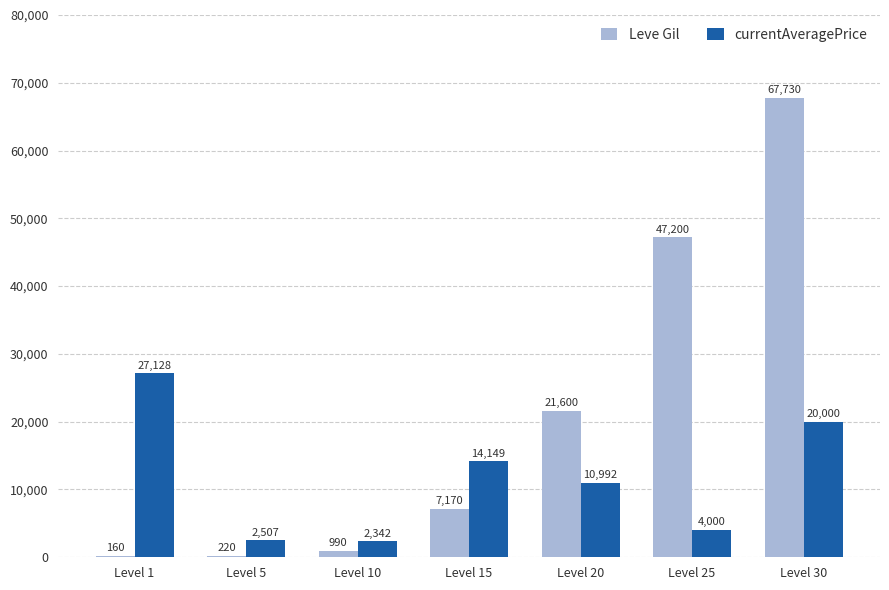

Between Level 10 and Level 30, which series saw the biggest shift?

Leve Gil